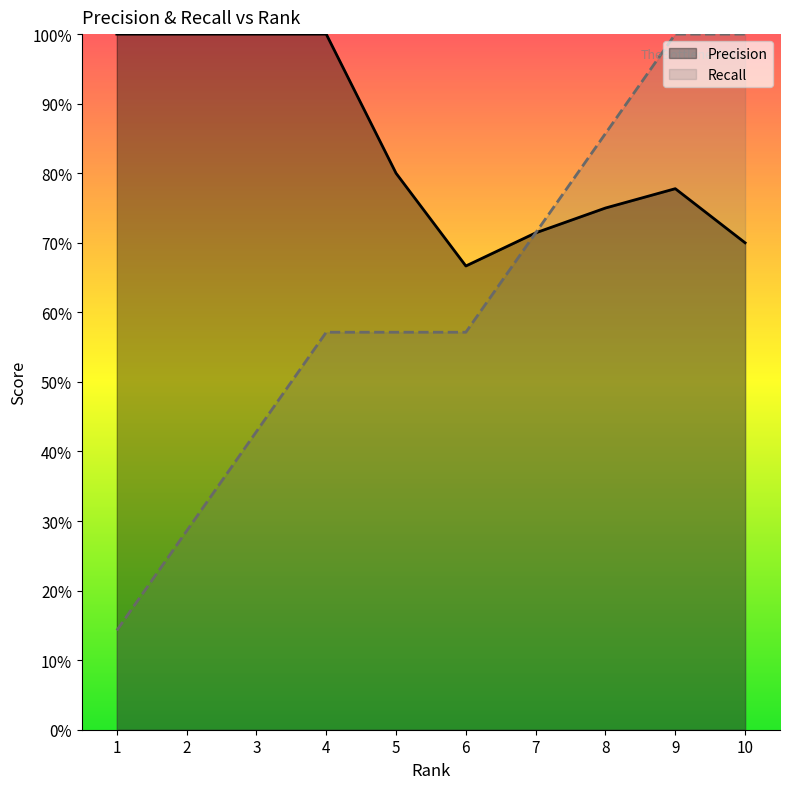

The value of Recall at 6 is 0.7. True or false?

False